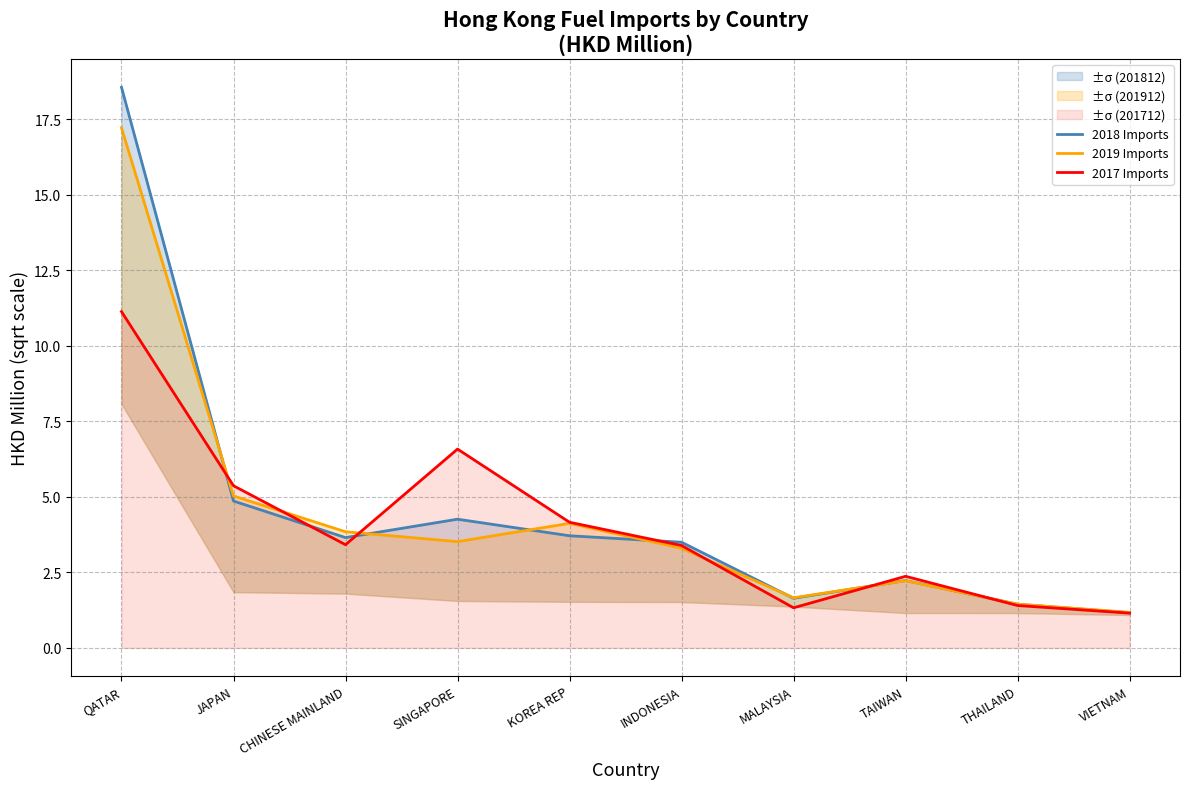

True or false: 2018 Imports has a value of 4.3 at SINGAPORE.

True